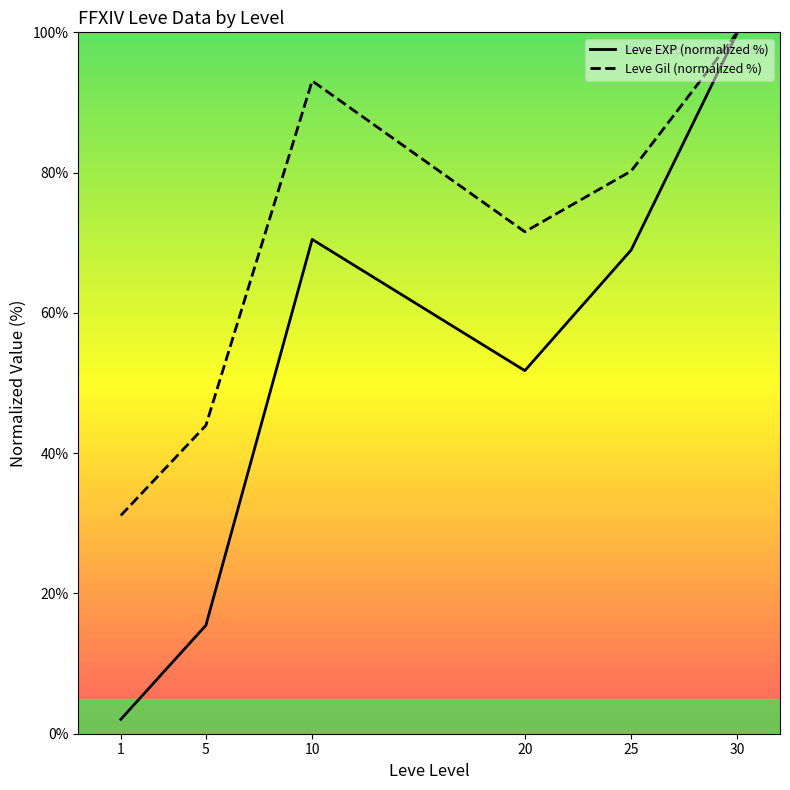

What is the value of the Leve Gil (normalized %) point at the 3rd from the left?

93.1